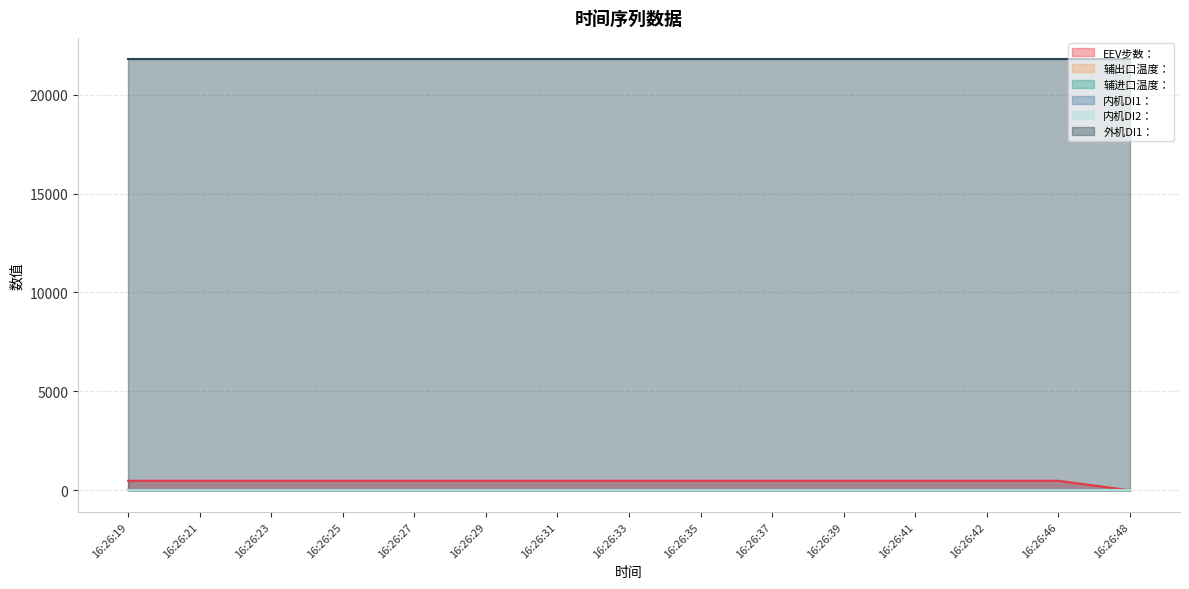

True or false: 内机DI1： has more than 2 interior local peaks.

False